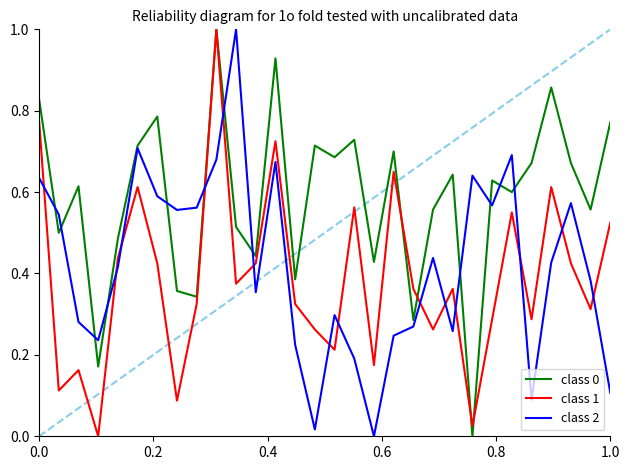

What is the maximum value shown in the chart?

1.0